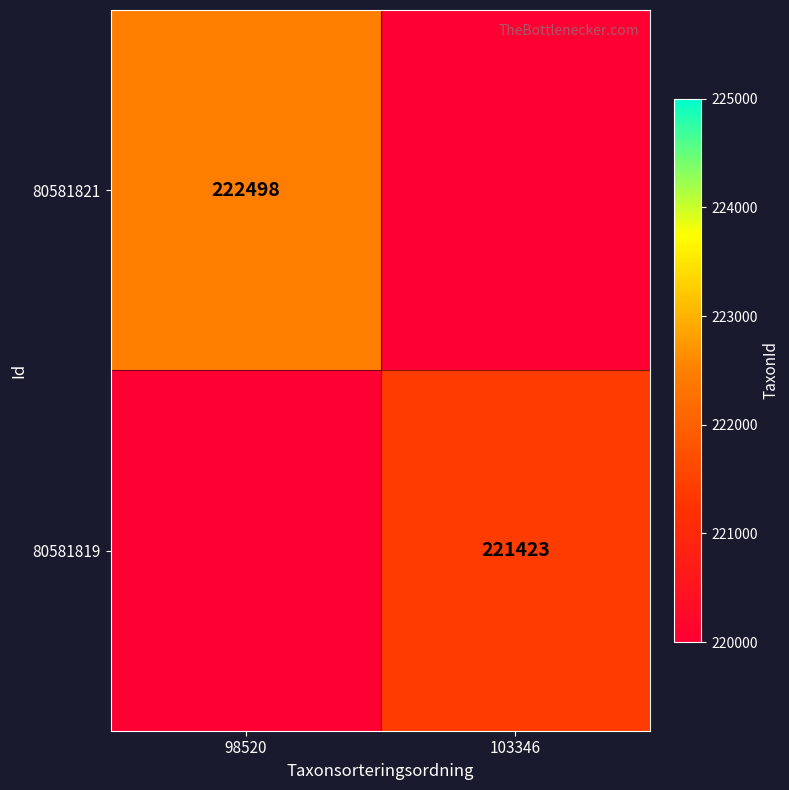

Is it true that 80581821 equals 92907 at 98520?

False